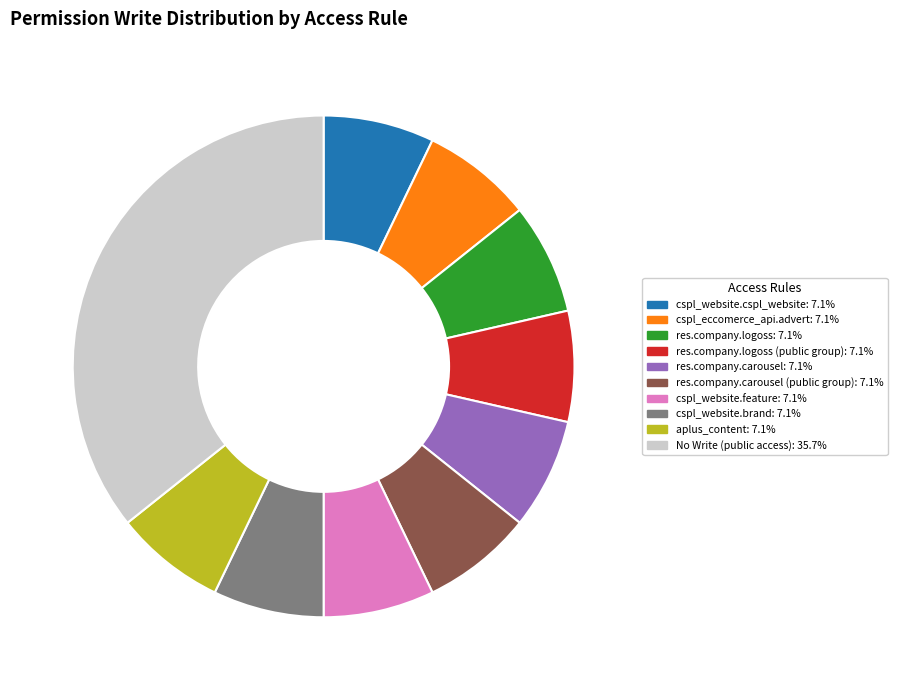

Is there any slice that represents more than half of the pie?

No